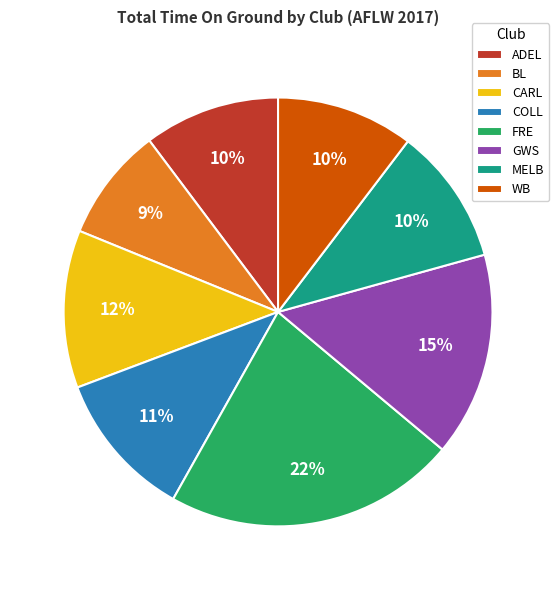

Between CARL and BL, which is larger?

CARL